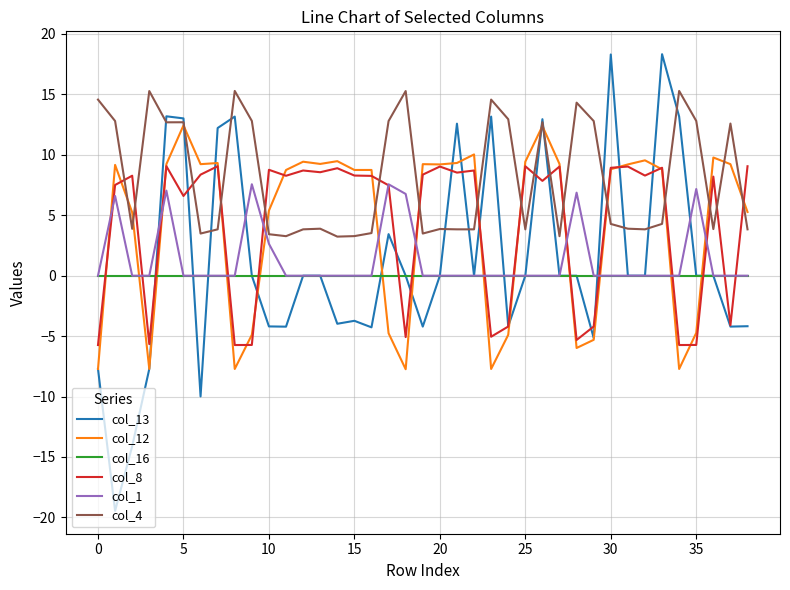

What is the difference between the maximum and minimum values in the col_12 series?

20.2